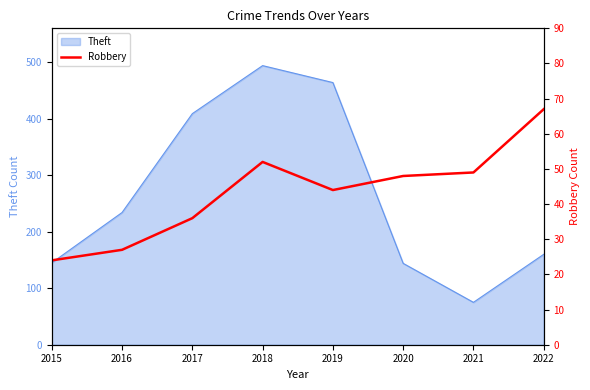

Rank the categories by value from lowest to highest.

2015, 2016, 2017, 2019, 2020, 2021, 2018, 2022